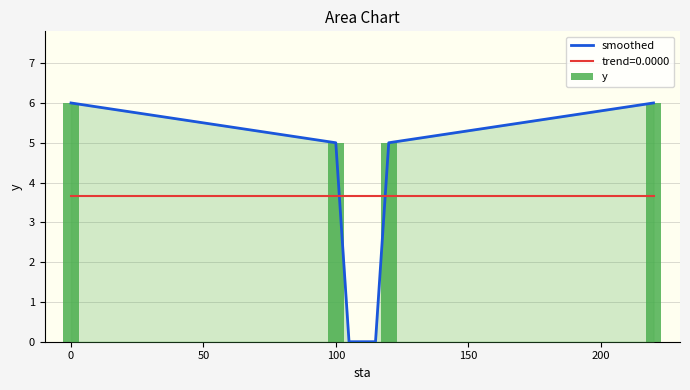

How many values in the smoothed series exceed 5?

2